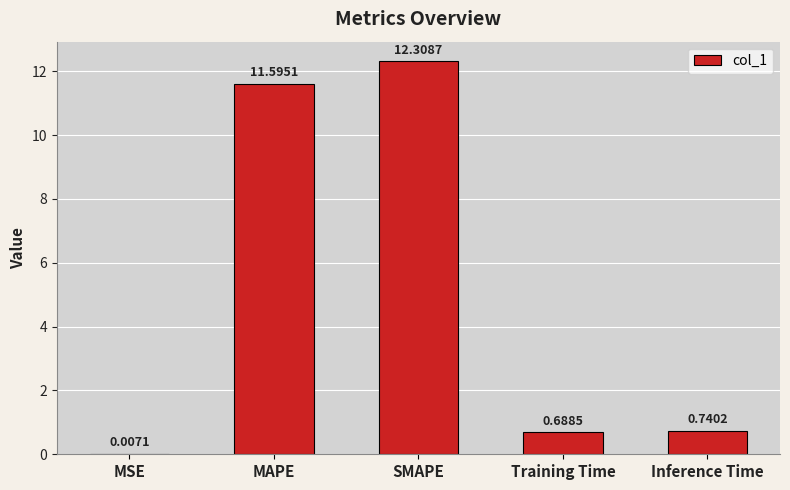

What is the sum of all values?

25.3